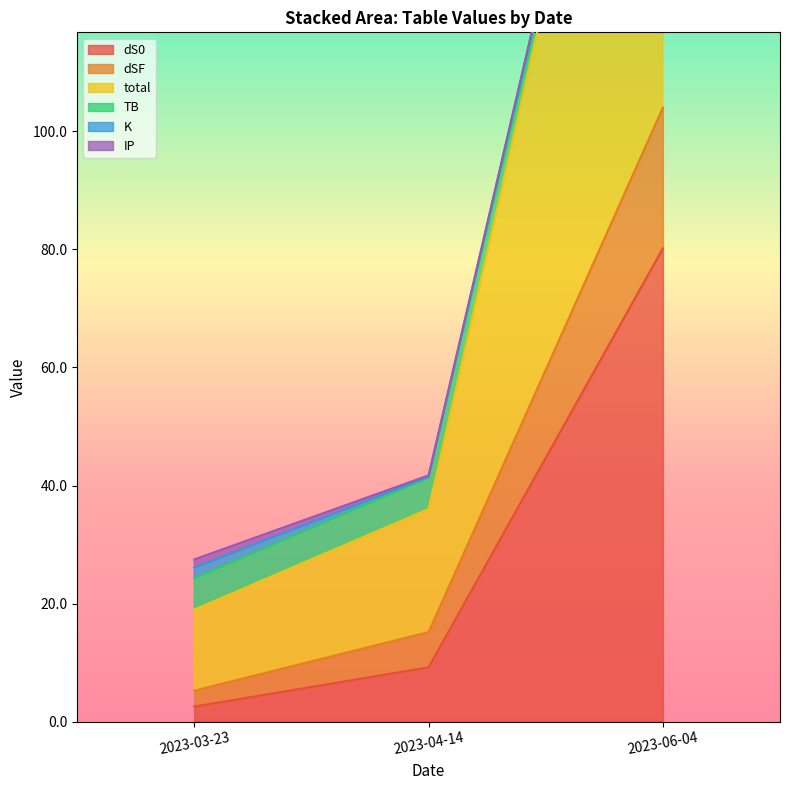

At which category is the sum across all series the highest?

2023-06-04